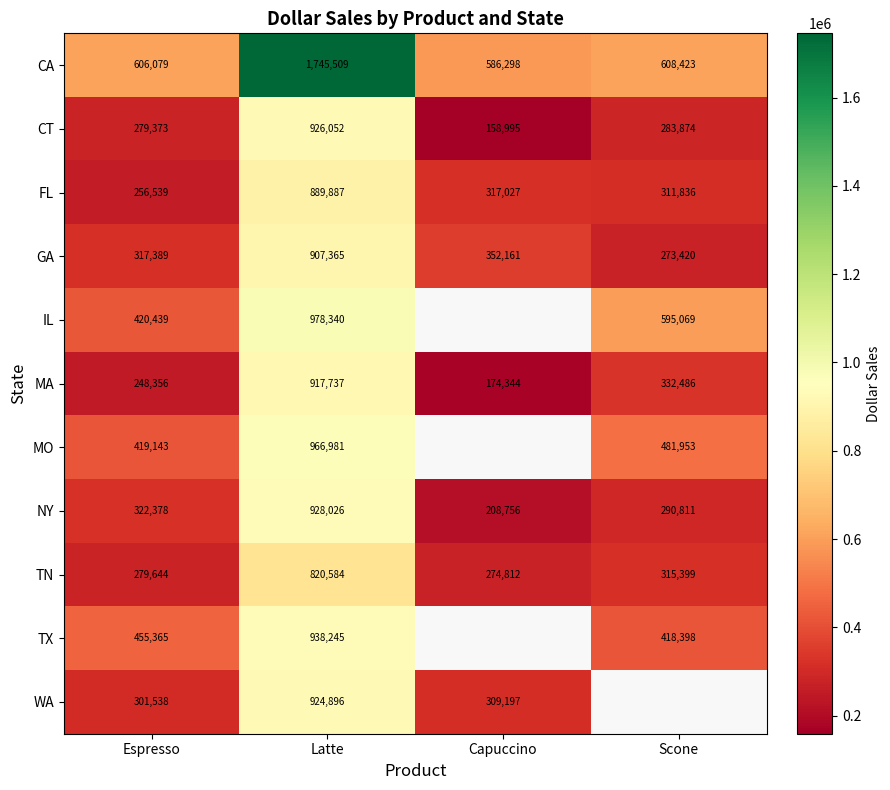

What is the difference between the highest and lowest values at Espresso?

357723